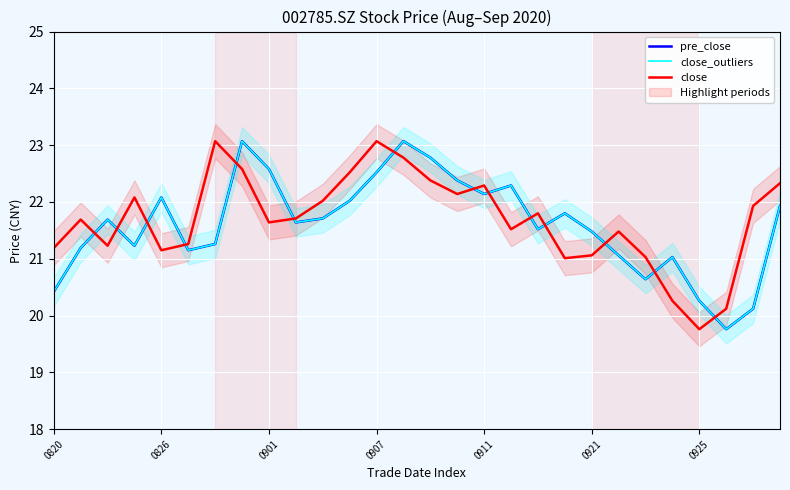

How many data points in close are less than 21?

3